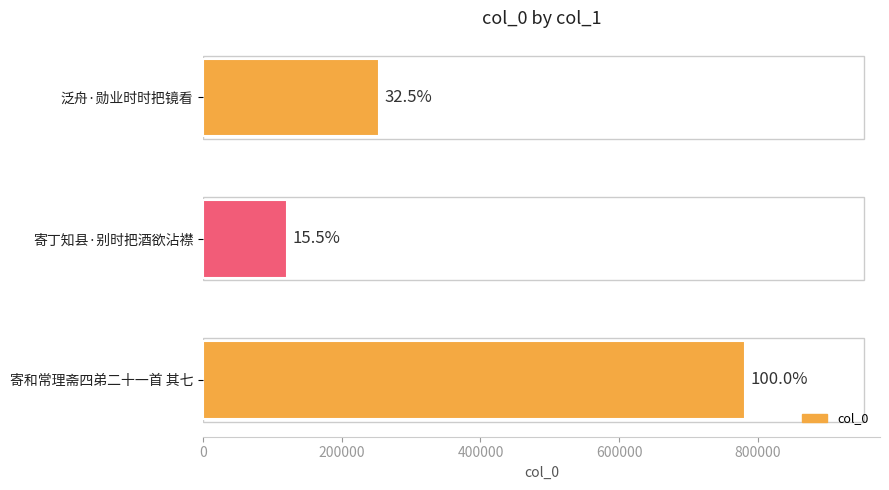

How many bars are there in total?

3